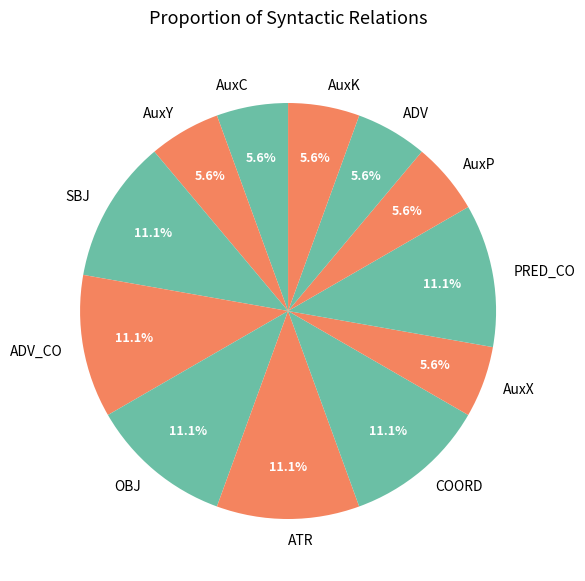

Is there any slice that represents more than half of the pie?

No